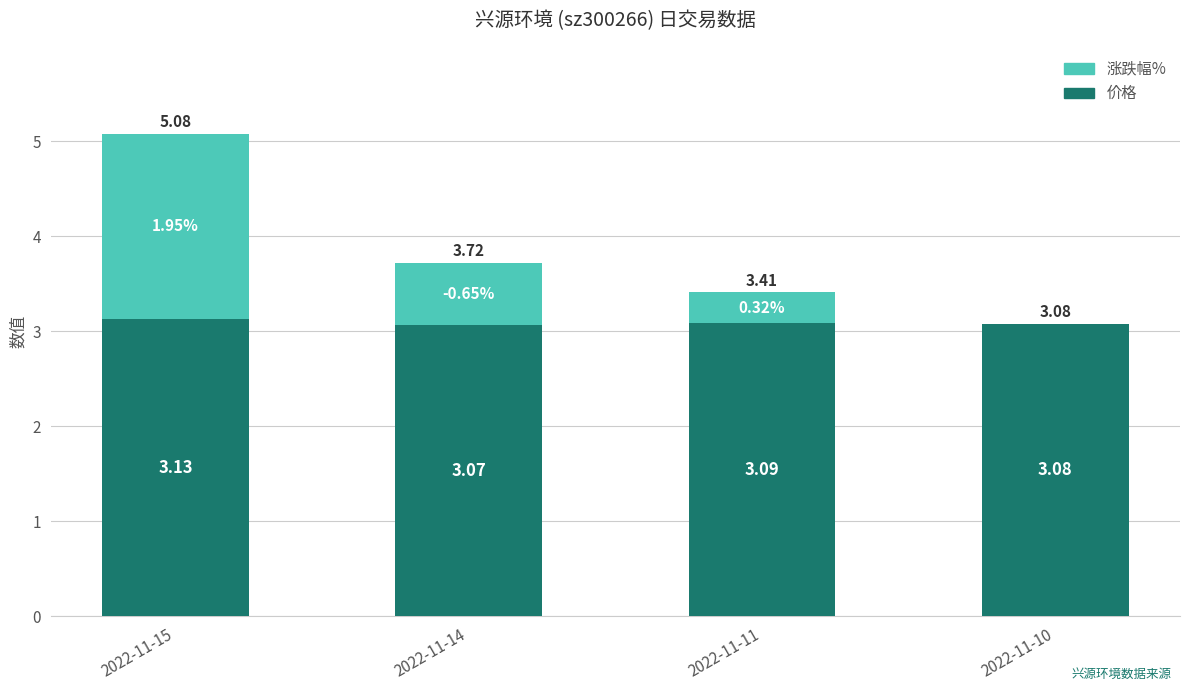

At which category is the sum across all series the highest?

2022-11-15